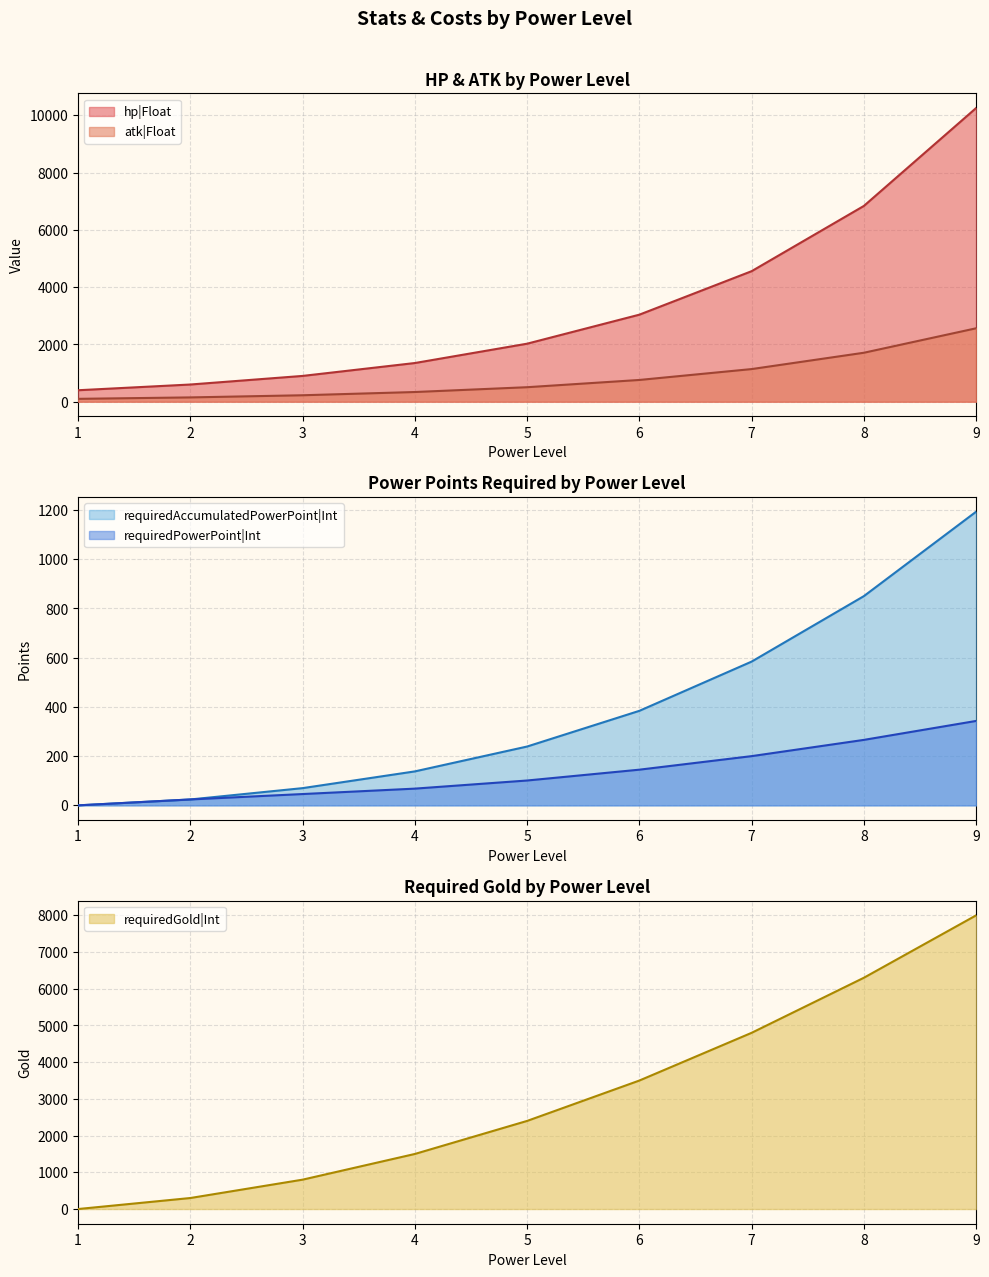

How many categories are shown in the chart?

9